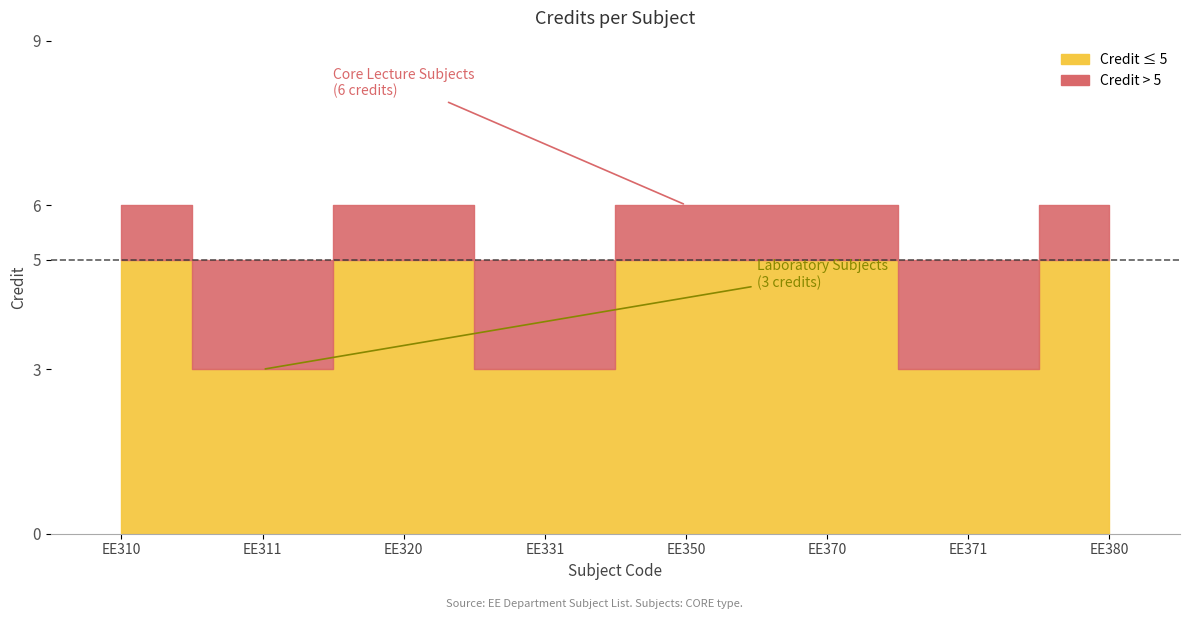

What is the value of the 7th point from the left?

3